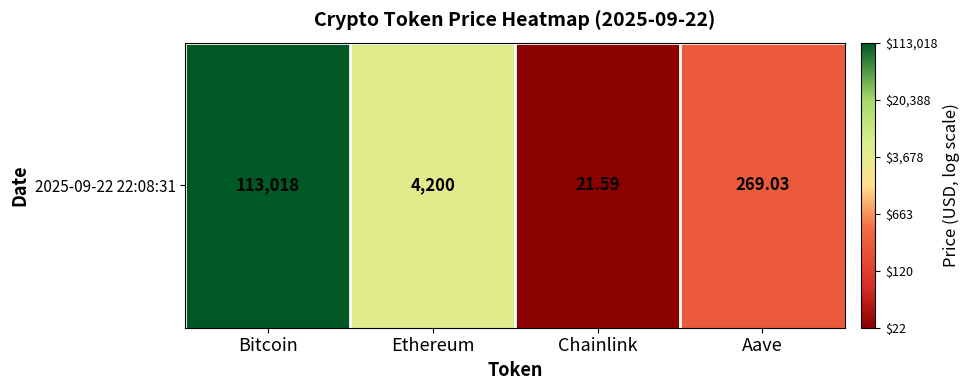

What is the average value?

3.1